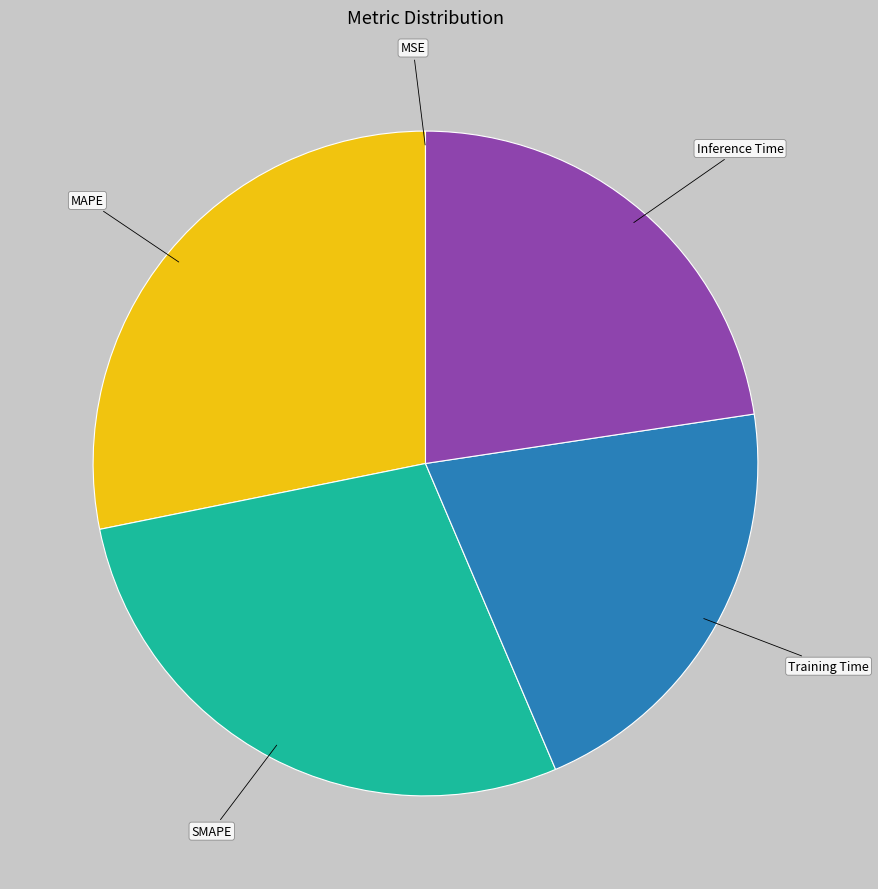

The Inference Time slice represents 23% of the pie. True or false?

True